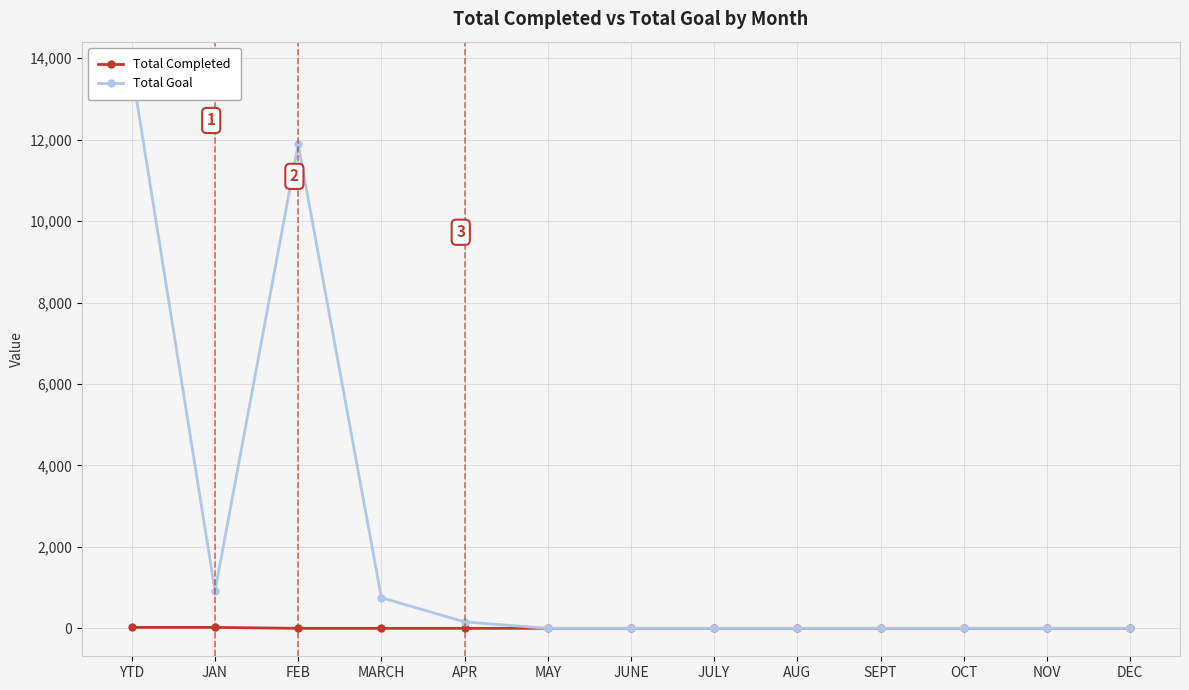

True or false: Total Completed and Total Goal intersect in this chart.

False